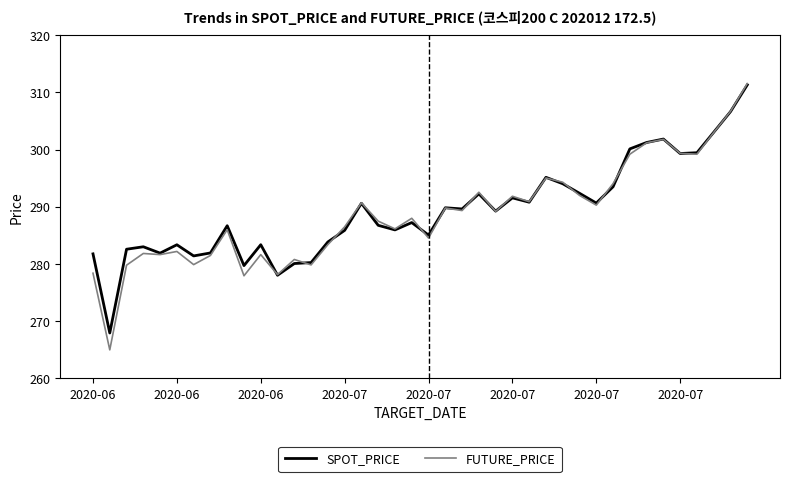

True or false: SPOT_PRICE and FUTURE_PRICE intersect in this chart.

True